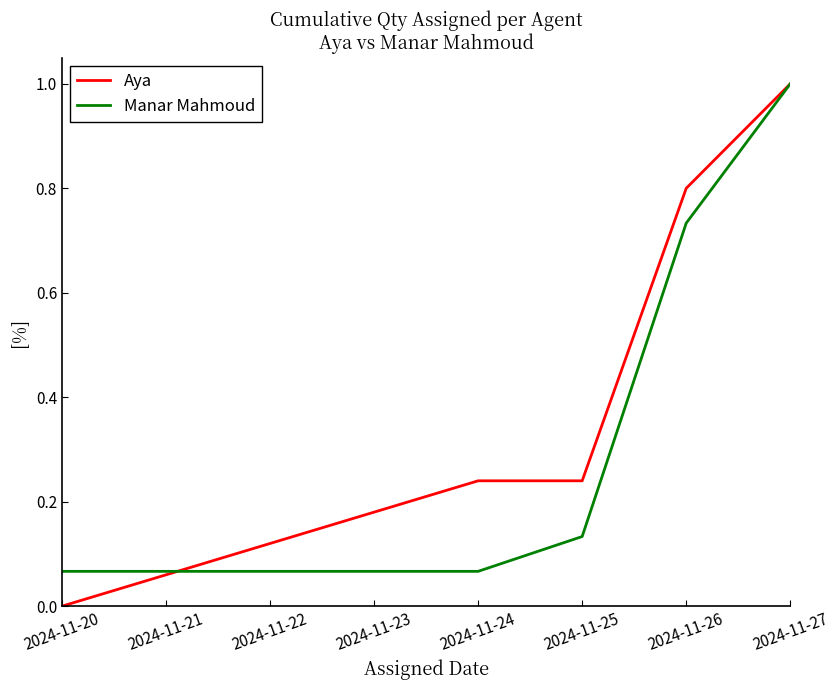

Is the value of Manar Mahmoud at 2024-11-27 greater than the value of Aya at 2024-11-20?

Yes